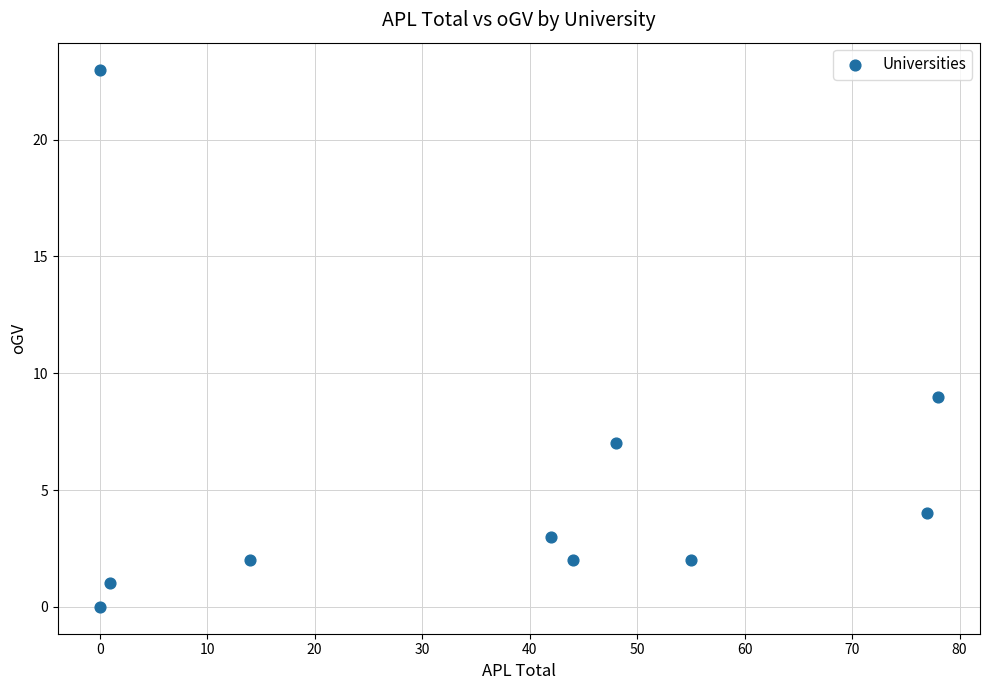

What Y value in the scatter plot is closest to 11?

9